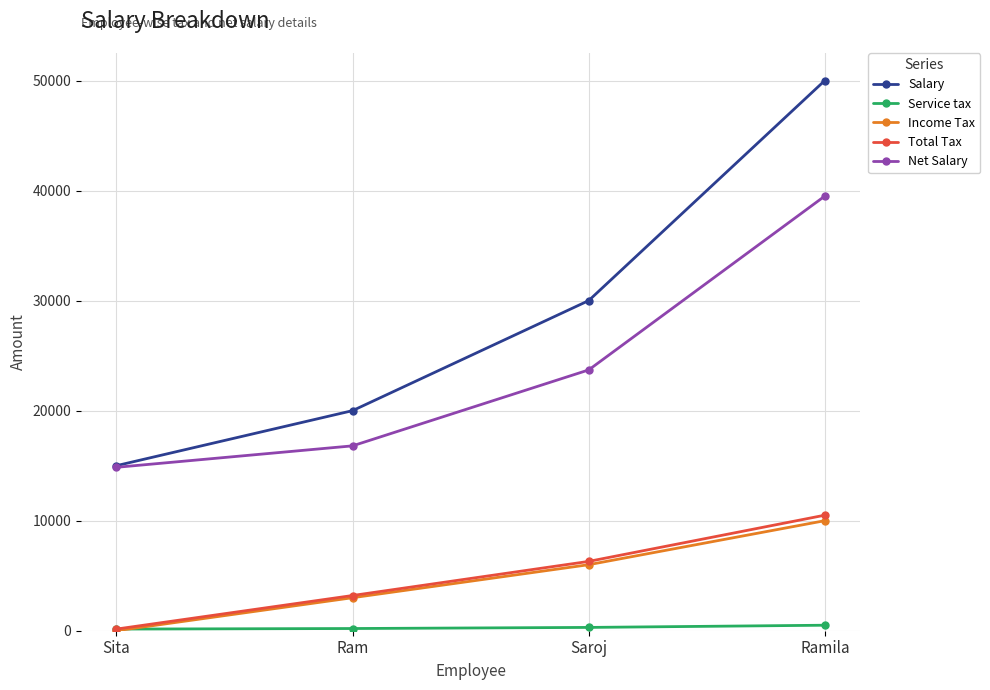

Which series has the largest range (max minus min)?

Salary